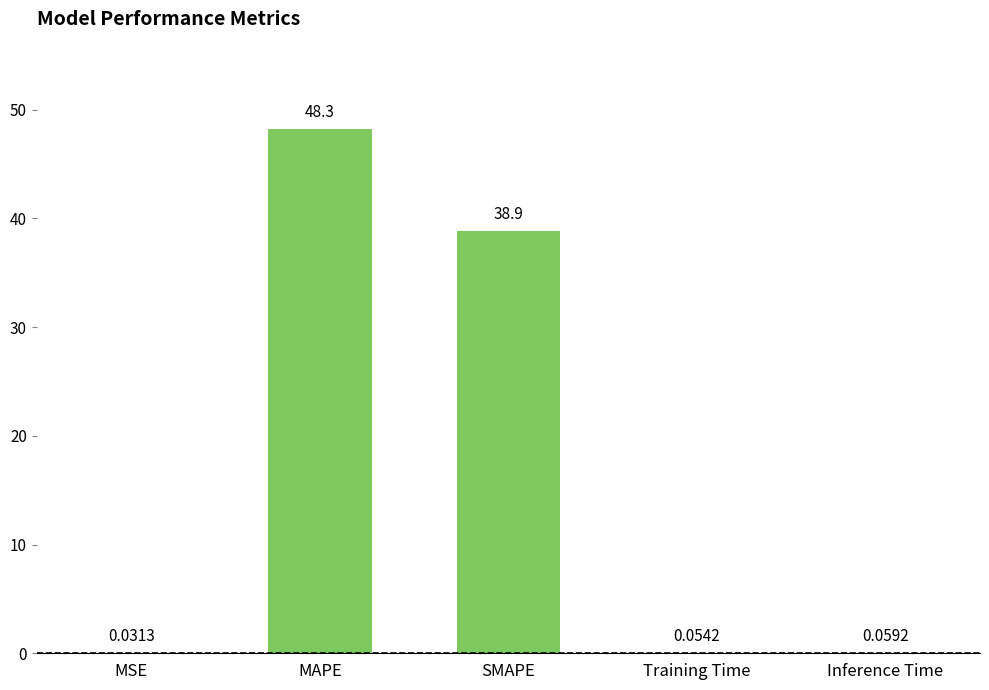

What is the change in value from MAPE to SMAPE?

-9.4